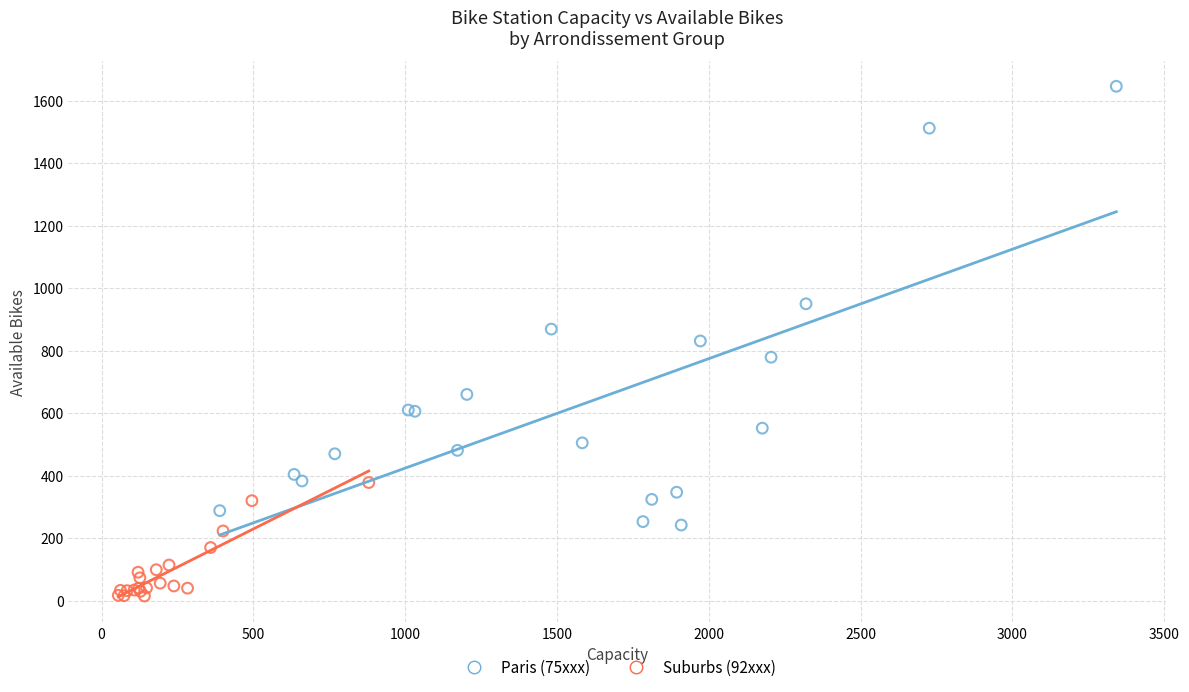

What are all the series names shown in the legend?

Paris (75xxx), Suburbs (92xxx)